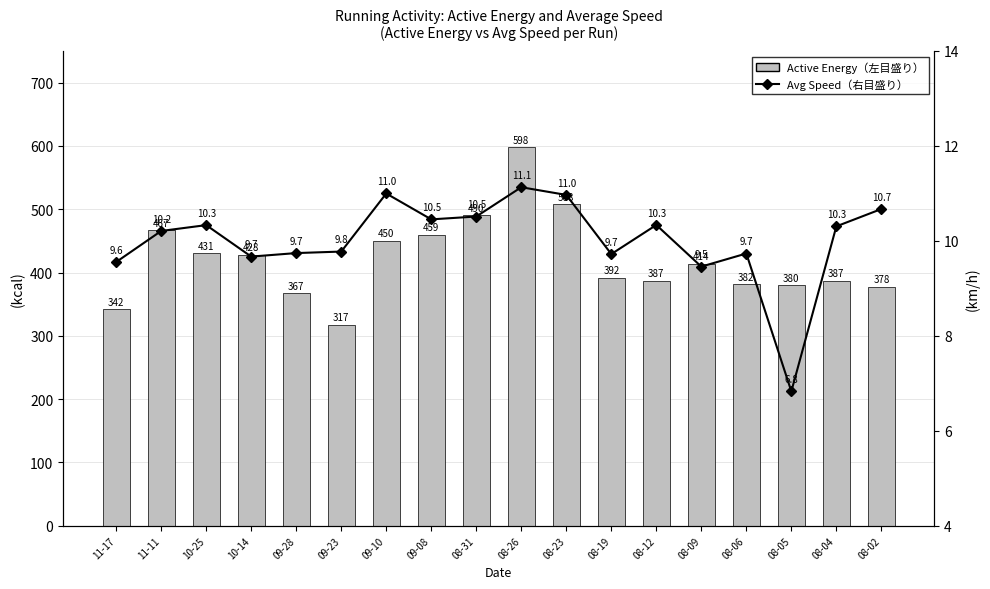

Where does the Avg Speed（右目盛り） series first go above 10?

11-11